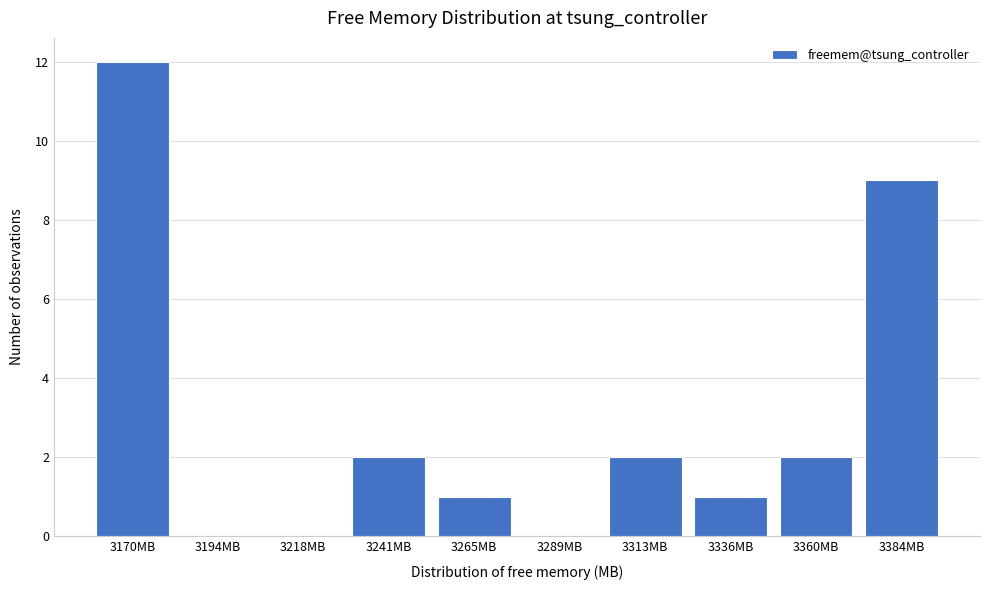

Reading left to right, what are all the values shown in this chart?

3170MB=12	3194MB=0	3218MB=0	3241MB=2	3265MB=1	3289MB=0	3313MB=2	3336MB=1	3360MB=2	3384MB=9